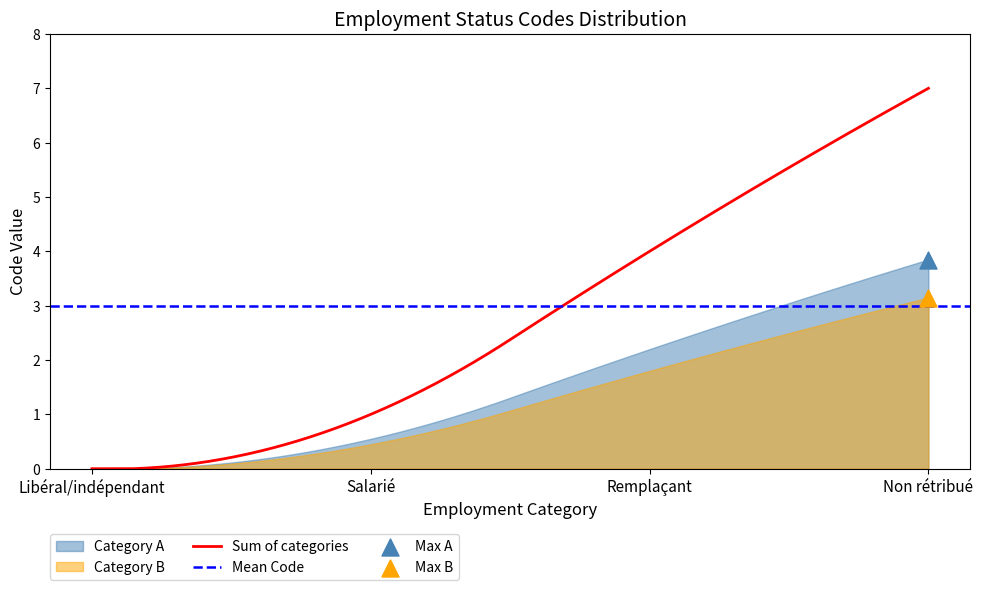

Which has a higher value, Libéral/indépendant or Salarié?

Salarié